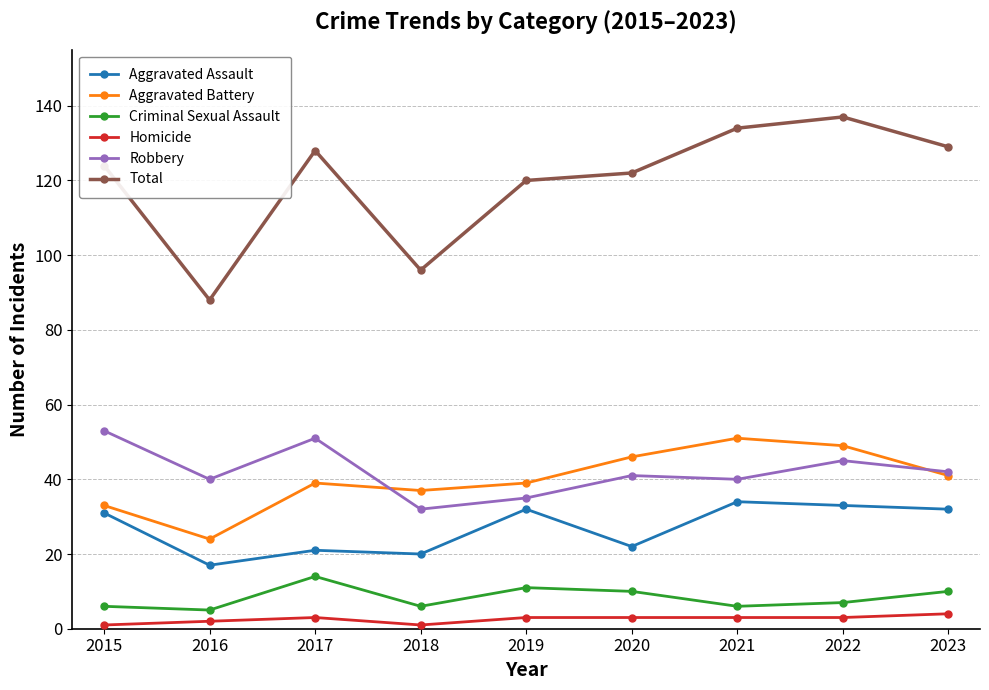

Is the value of Aggravated Battery at 2023 greater than the value of Total at 2015?

No